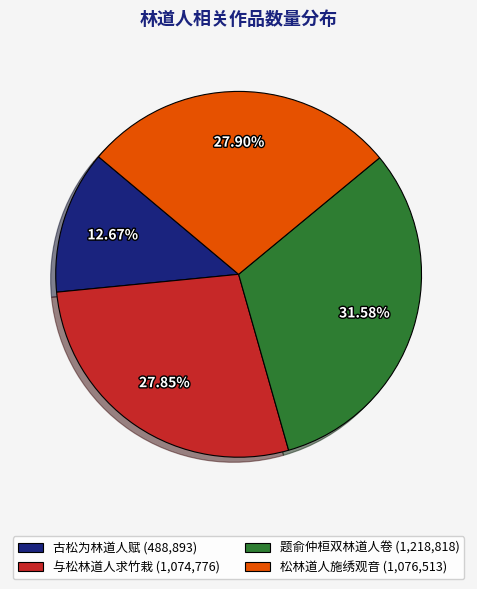

What portion of the pie excludes 古松为林道人赋?

87.3%